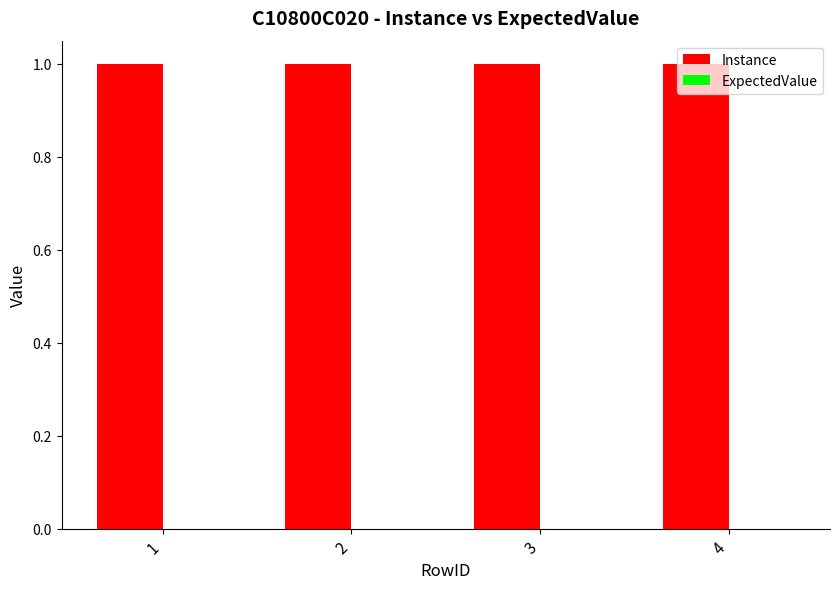

At which category is the sum across all series the highest?

1